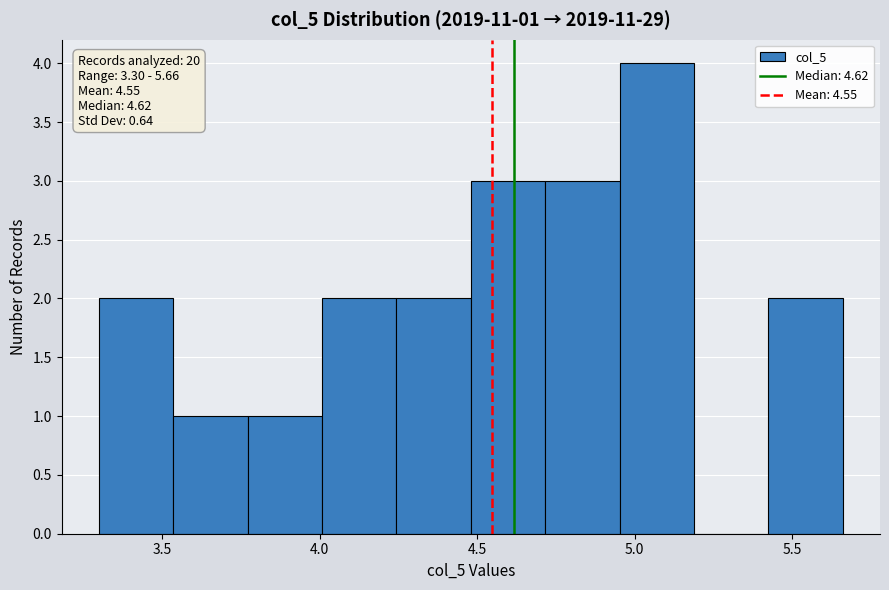

Which range on the x-axis has the tallest bar?

4.95 to 5.20